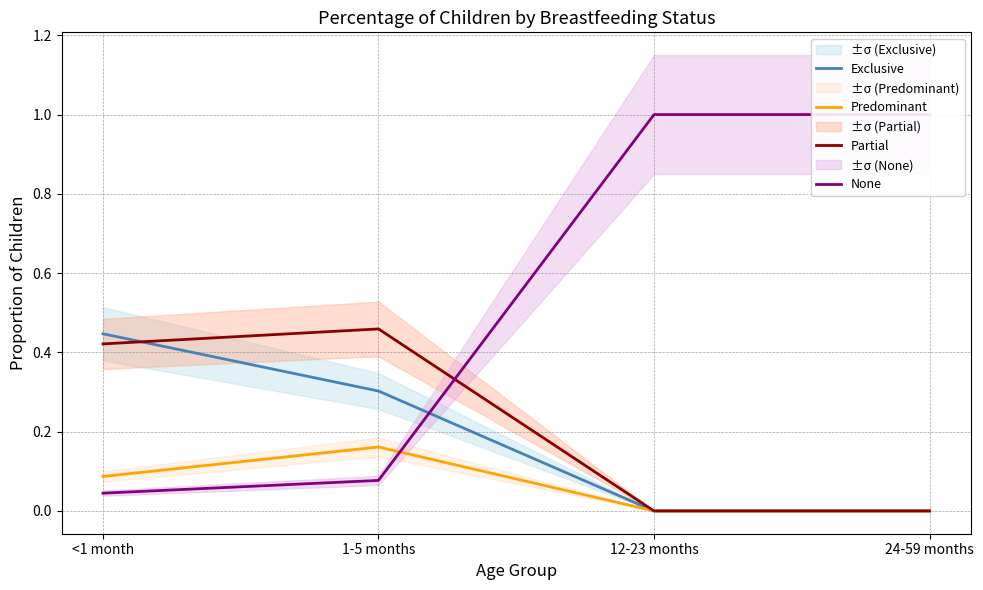

Is it true that Exclusive equals 0.1 at 1-5 months?

False